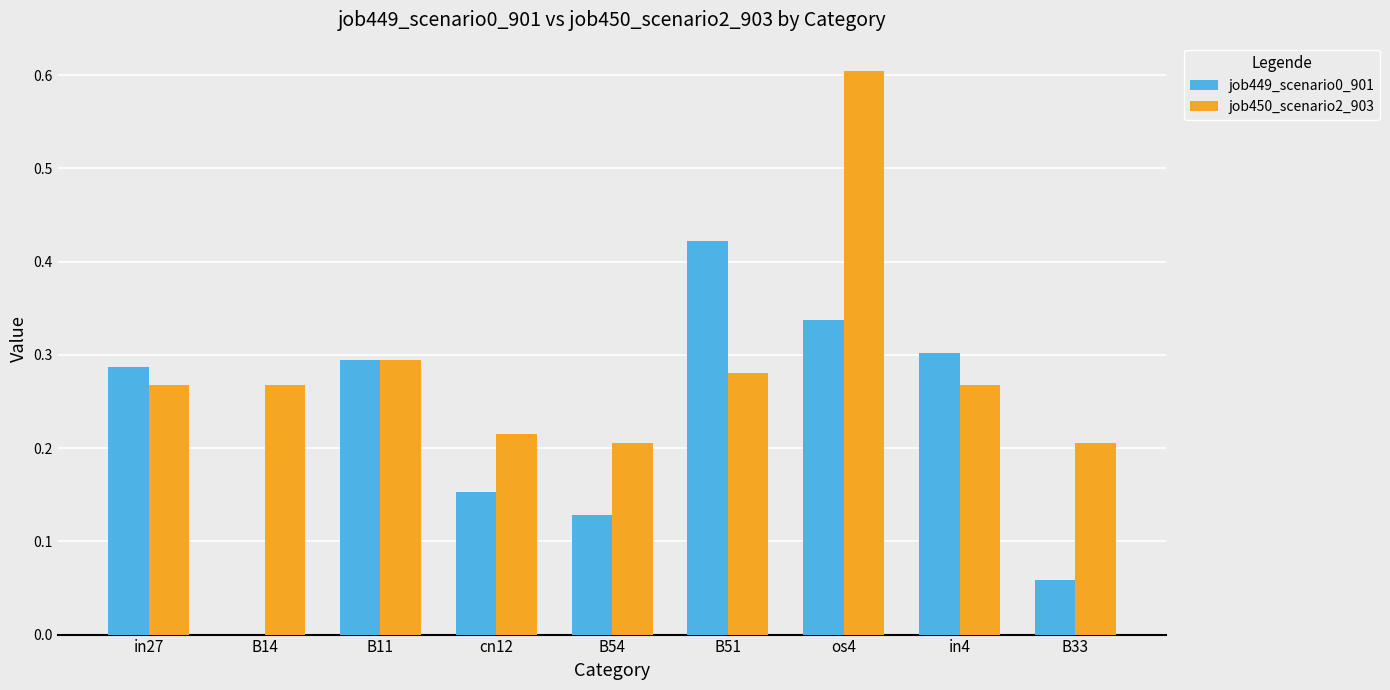

What is the sum of all job450_scenario2_903 values?

2.6